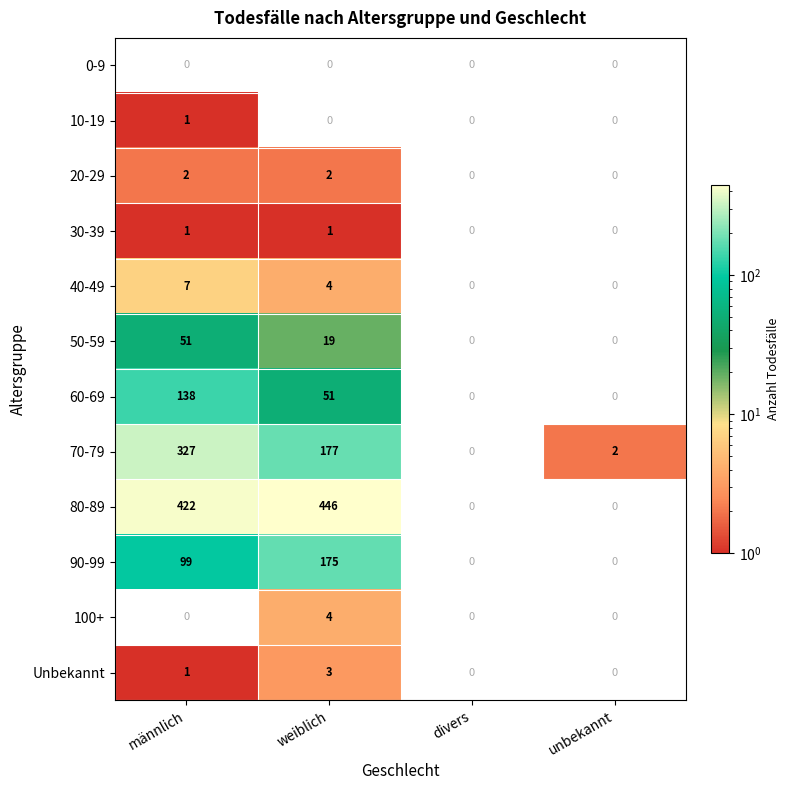

The 10-19 series shows 1.5 at männlich. True or false?

False